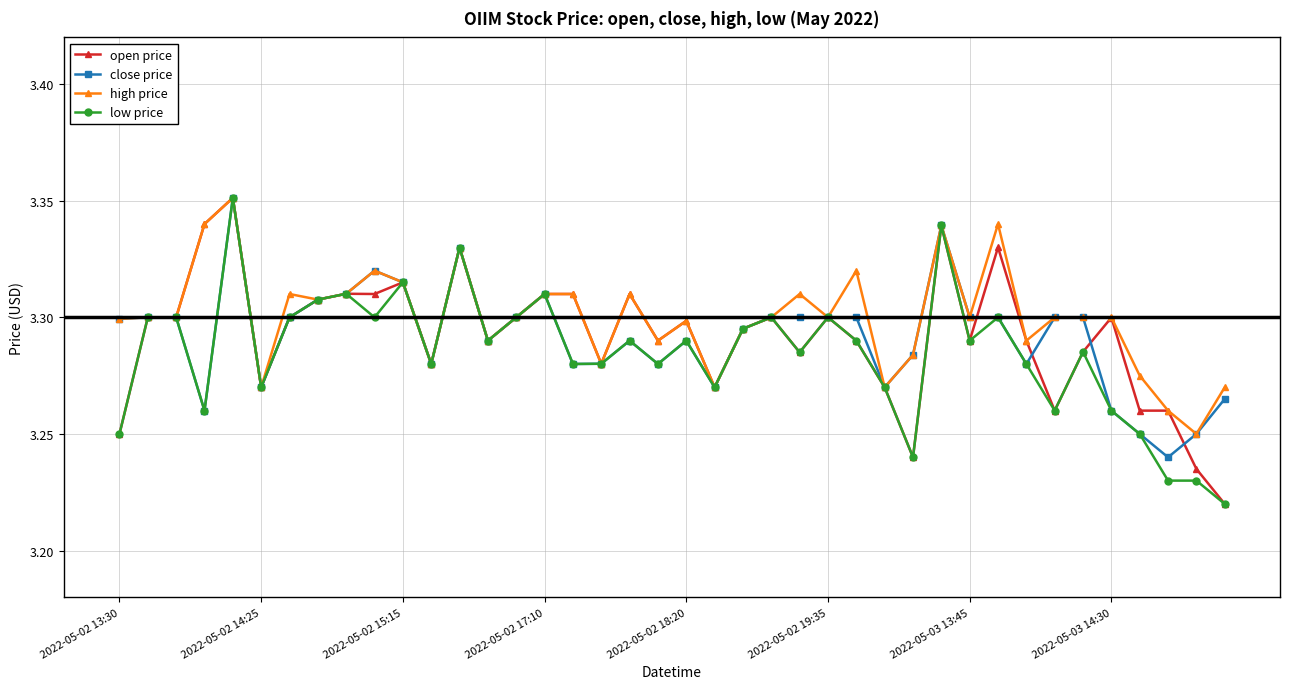

How many high price values are between 3 and 4?

40